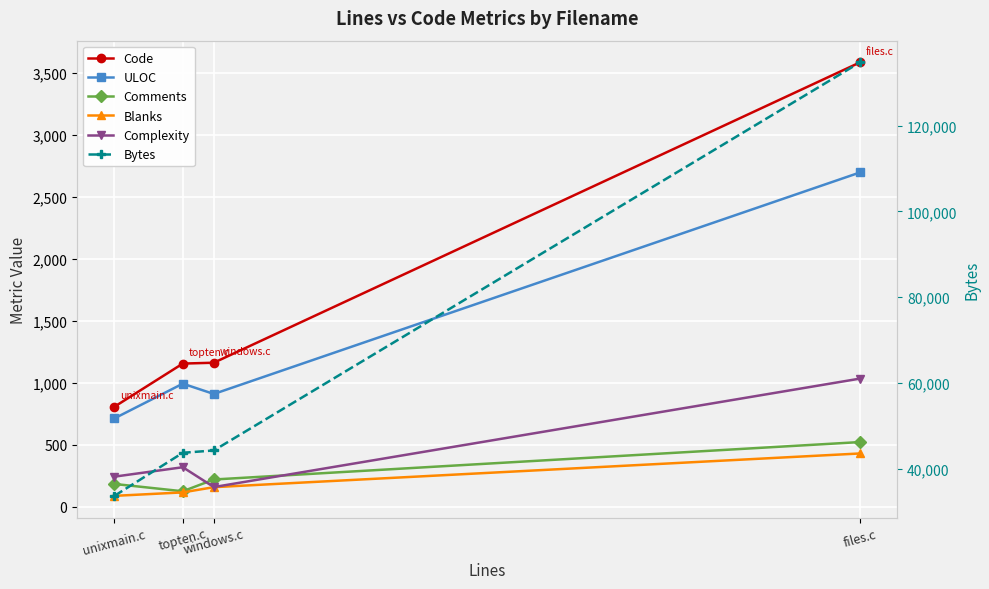

How many categories are shown in the chart?

4